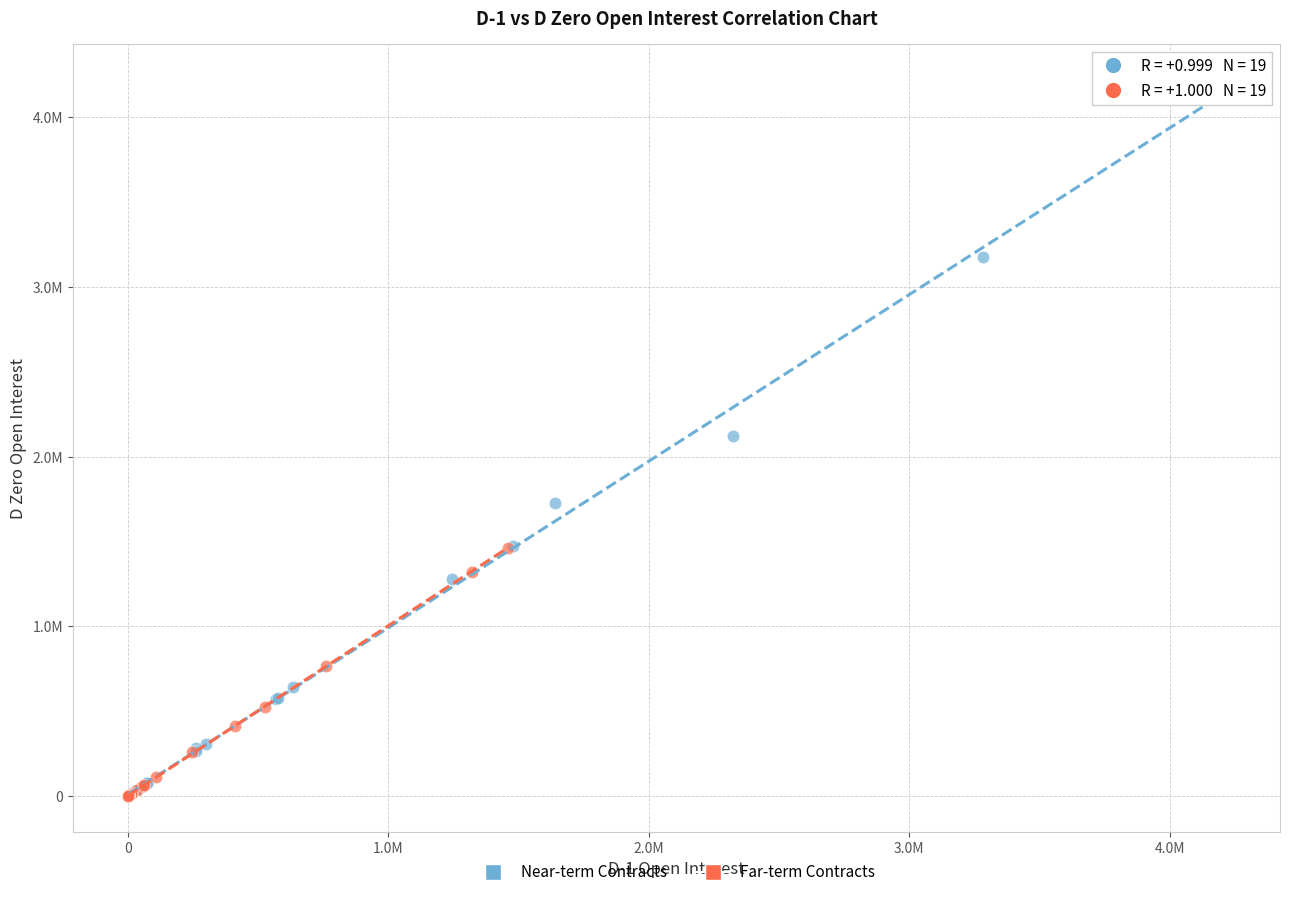

What are all the series names shown in the legend?

Near-term Contracts, Far-term Contracts